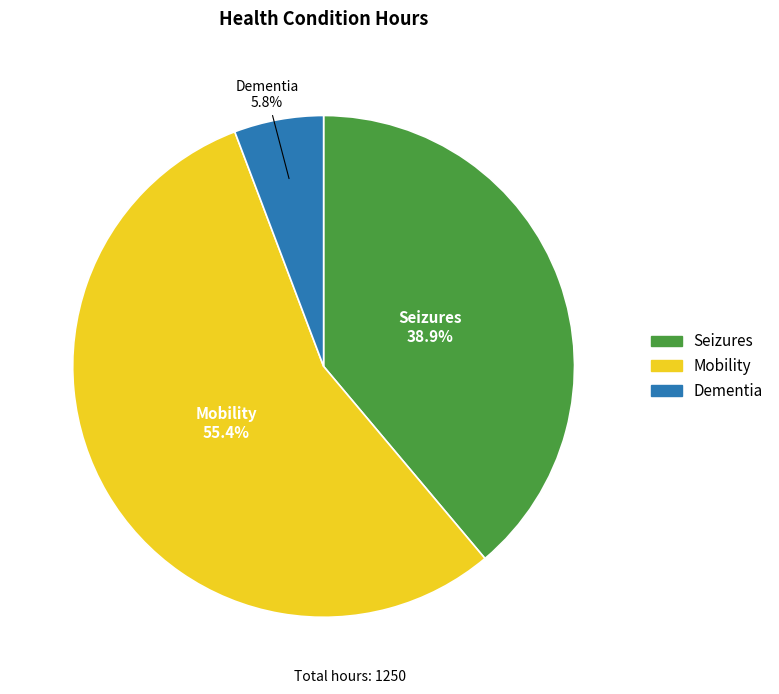

Do Seizures and Mobility together represent more than half of the pie?

Yes